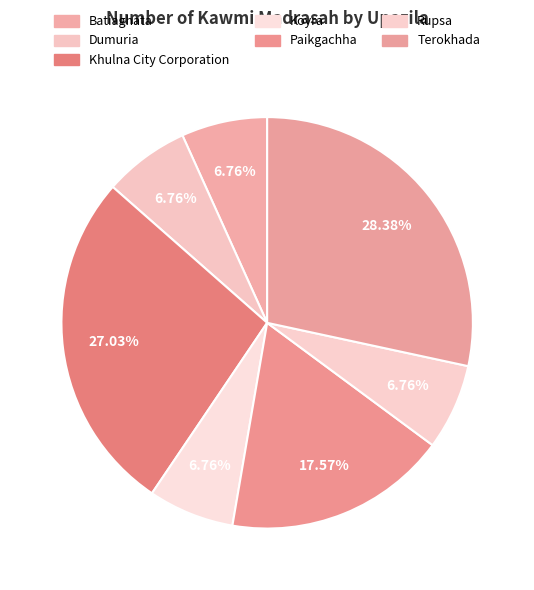

Is the sum of Khulna City Corporation and Terokhada greater than half?

Yes